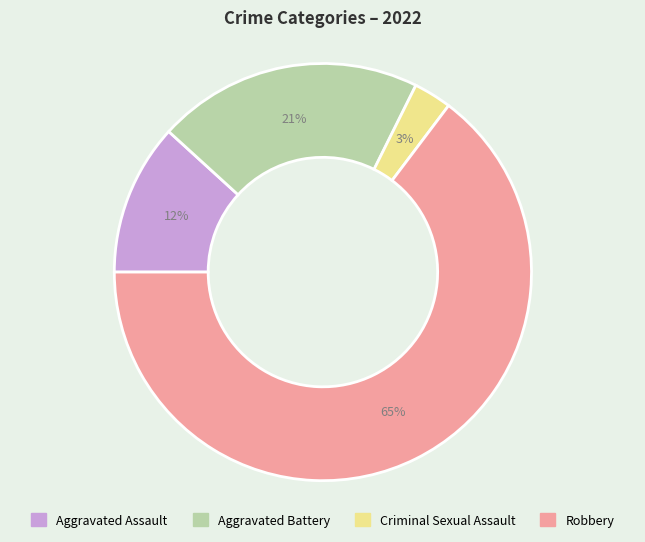

How many slices are in this pie chart?

4